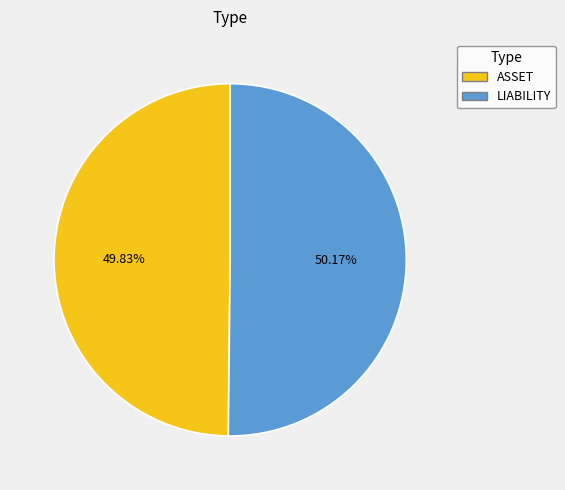

Is there a majority slice in this chart?

Yes